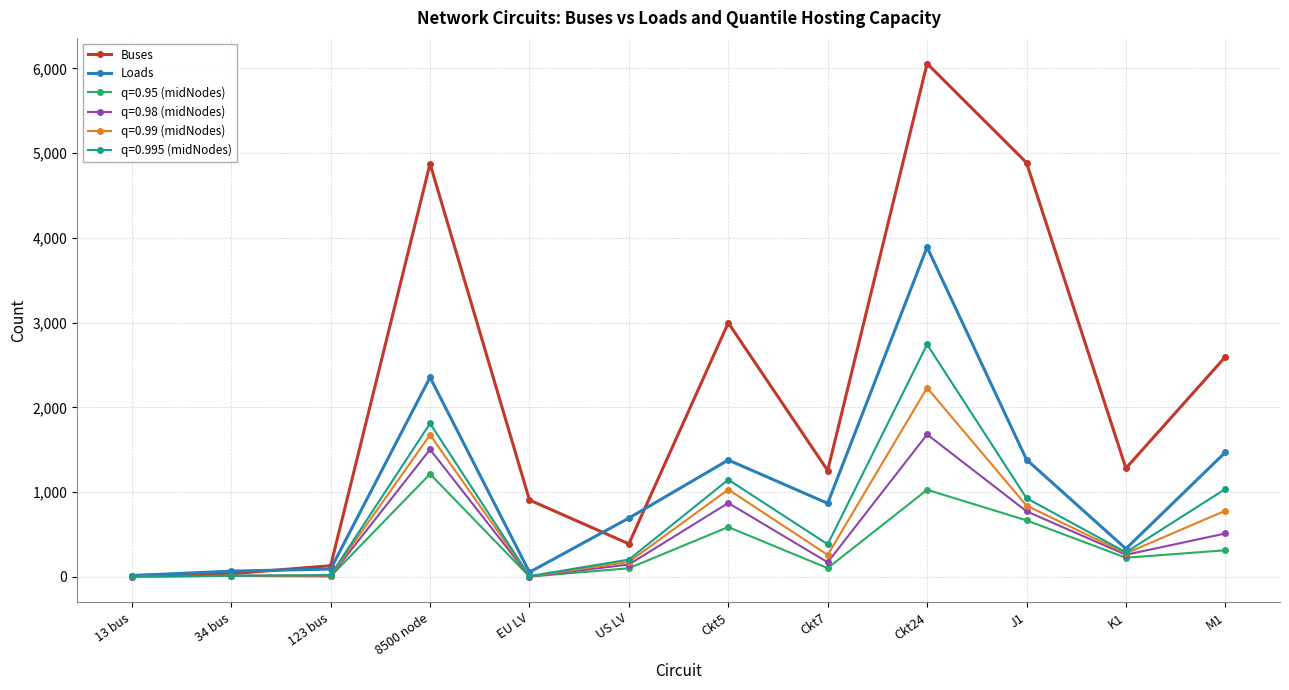

Is it true that Loads equals 538 at J1?

False